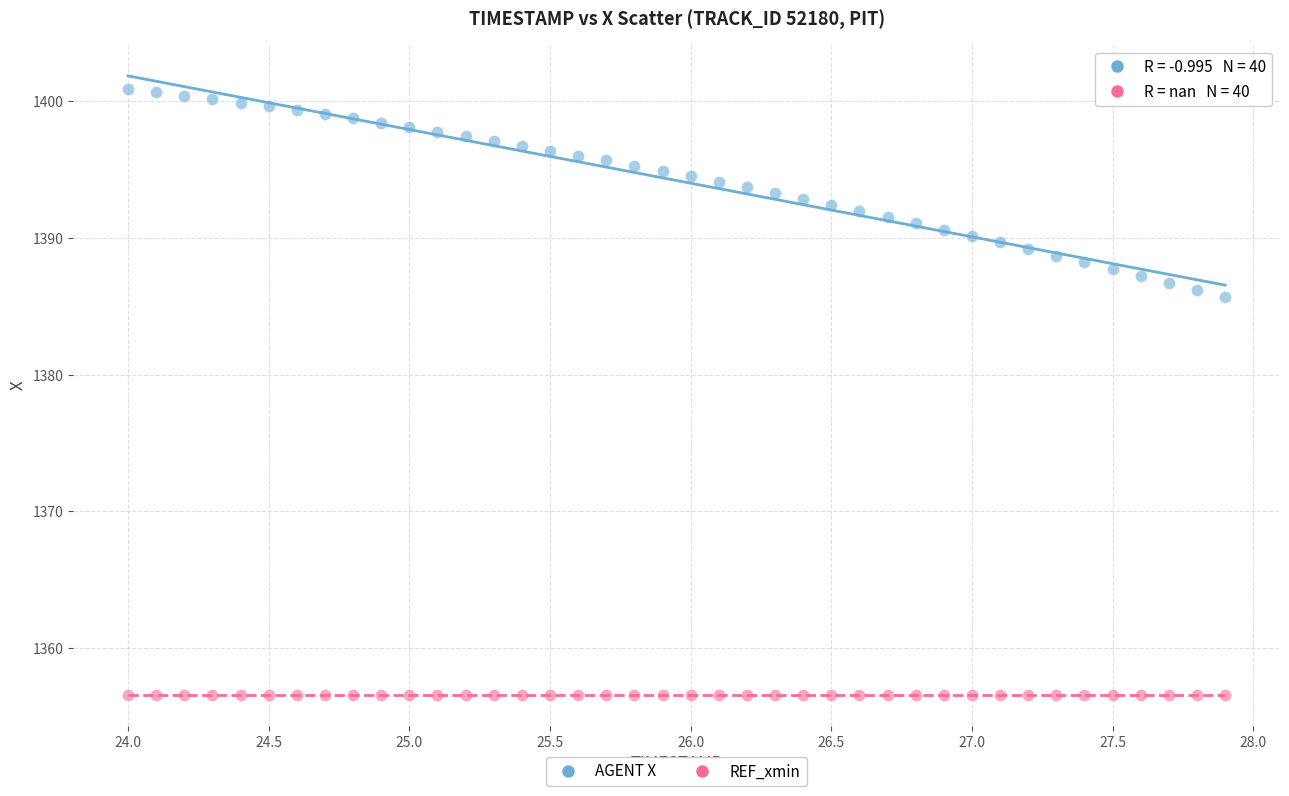

Across all series, what Y value is closest to 1378?

1385.7